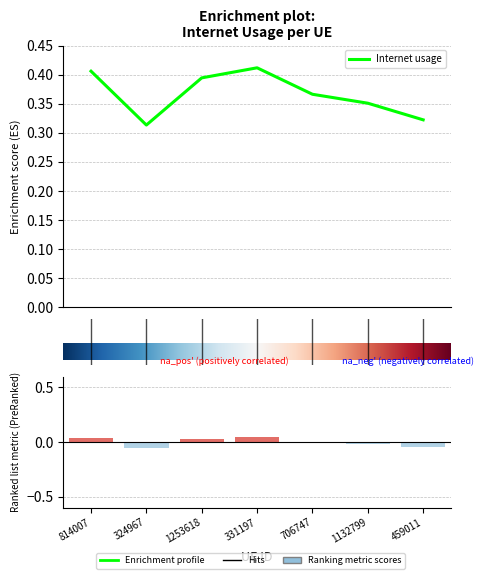

What is the difference between the maximum and minimum values?

0.1